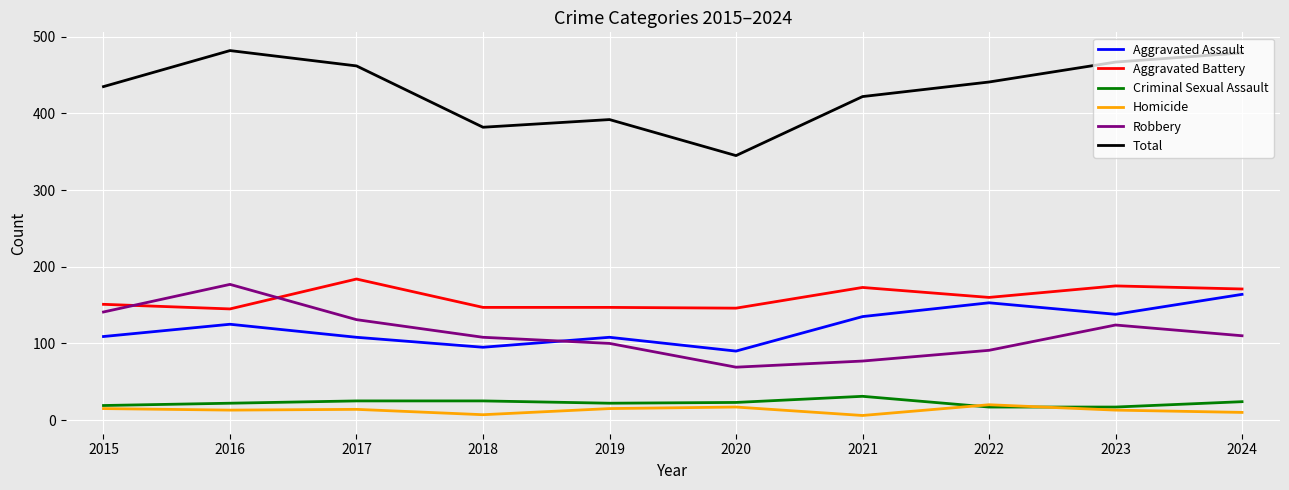

Which series has the largest range (max minus min)?

Total